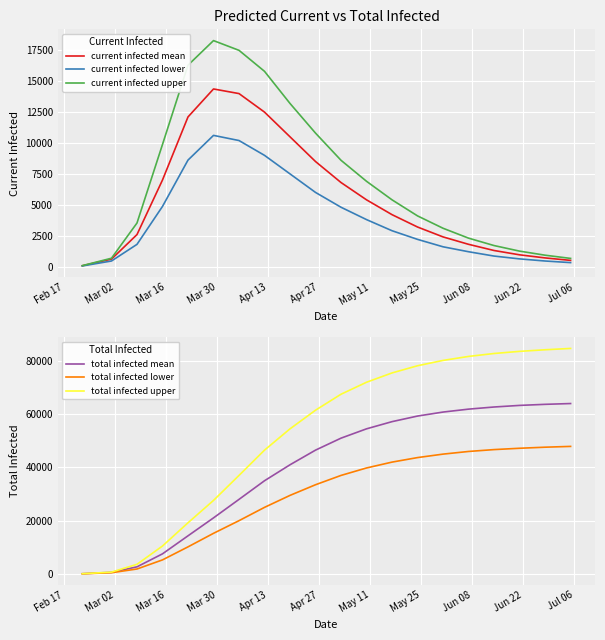

What is the highest value of the current infected lower series?

10617